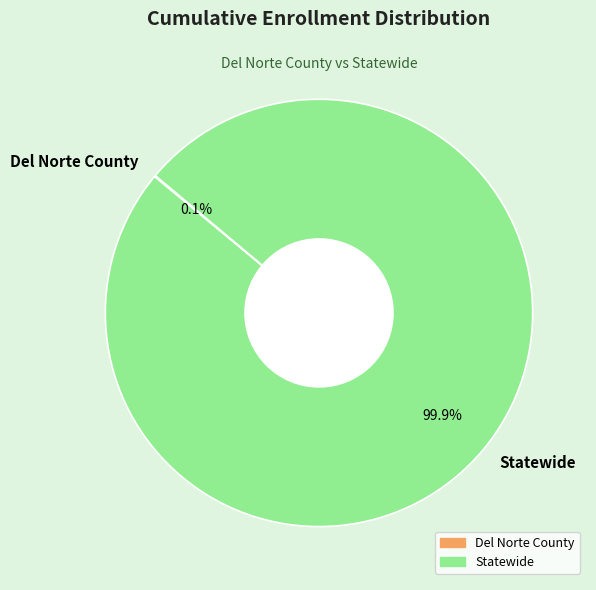

What portion of the pie excludes Statewide?

0.1%